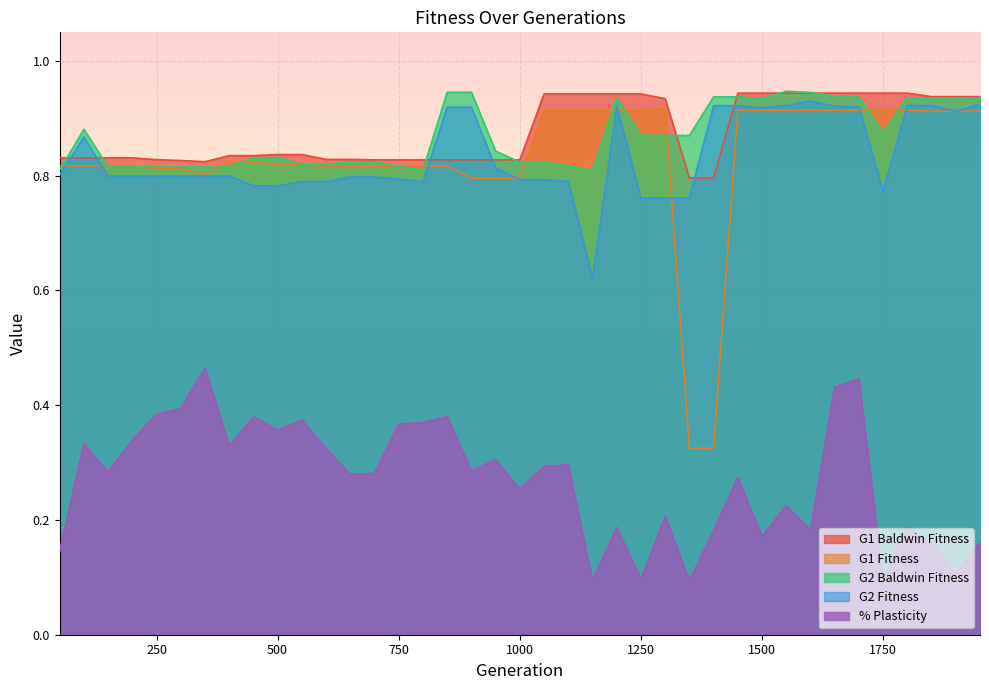

Rank the series at 1800 from lowest to highest value.

% Plasticity, G1 Fitness, G2 Fitness, G2 Baldwin Fitness, G1 Baldwin Fitness